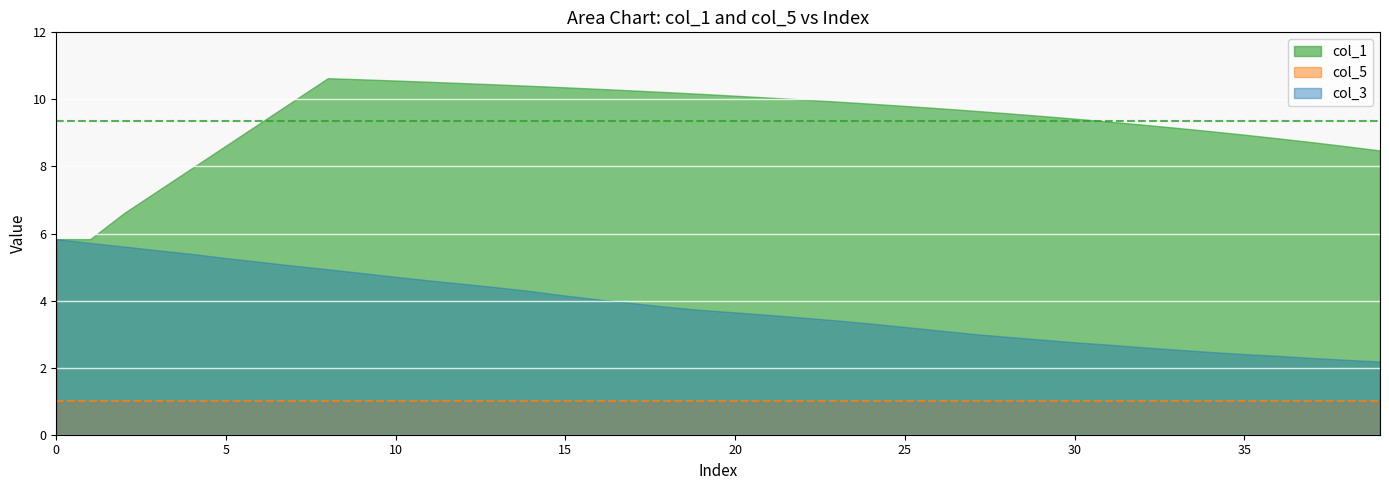

How many lines are shown in the chart?

3